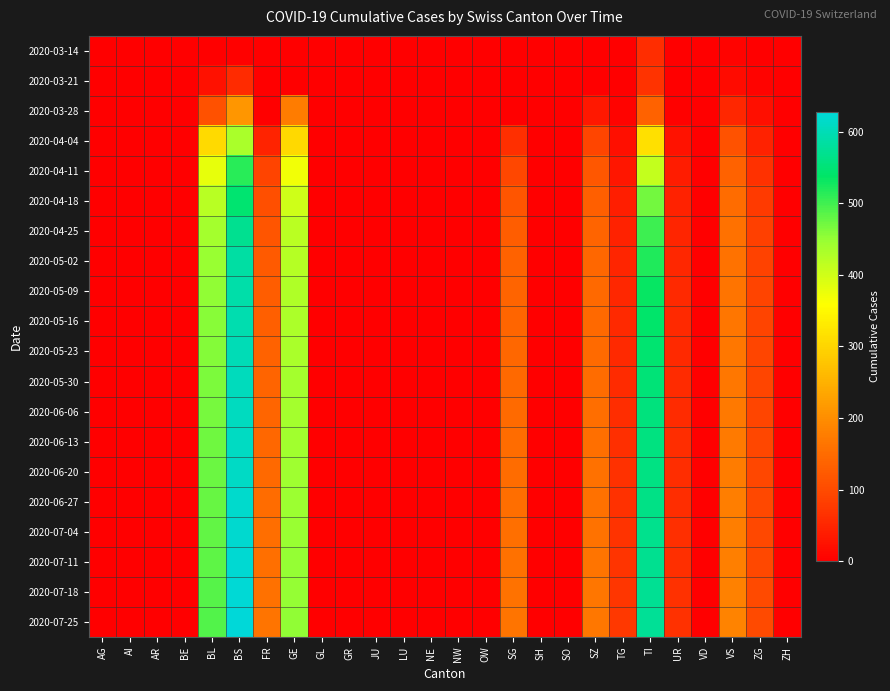

At SZ, list the series in order from largest to smallest.

2020-07-25, 2020-07-18, 2020-07-11, 2020-07-04, 2020-06-27, 2020-06-20, 2020-06-13, 2020-06-06, 2020-05-30, 2020-05-23, 2020-05-16, 2020-05-09, 2020-05-02, 2020-04-25, 2020-04-18, 2020-04-11, 2020-04-04, 2020-03-28, 2020-03-14, 2020-03-21